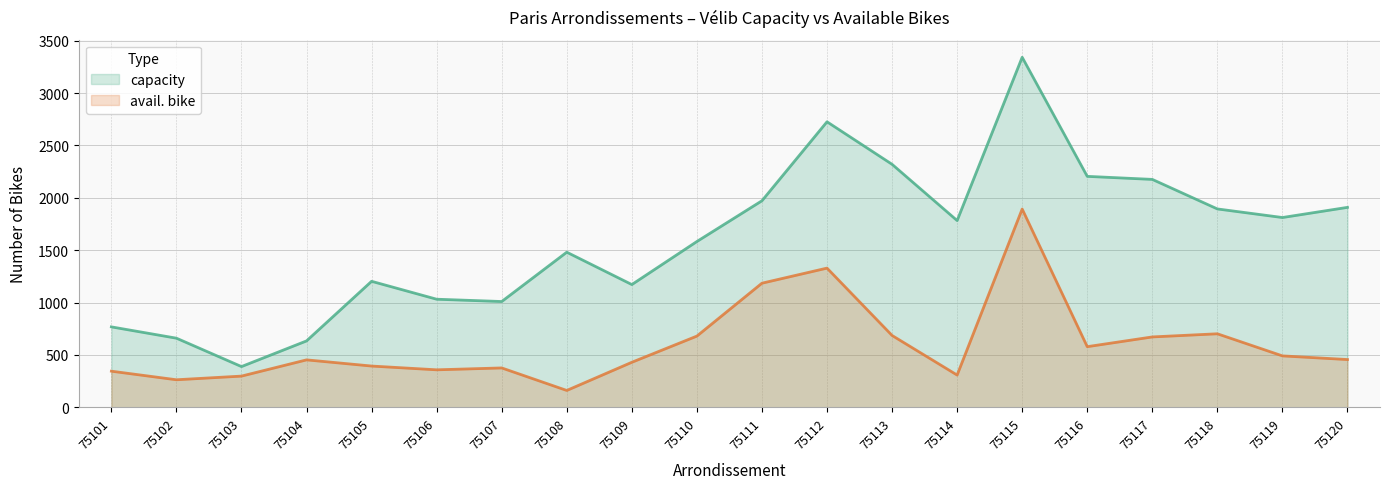

What is the value of the avail. bike point at the 12th from the left?

1329